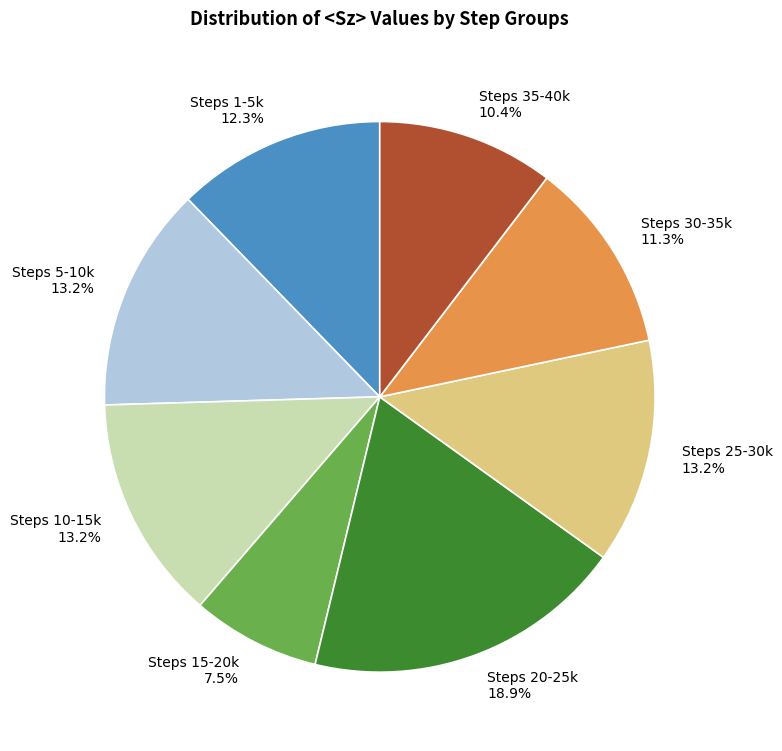

Is there a majority slice in this chart?

No